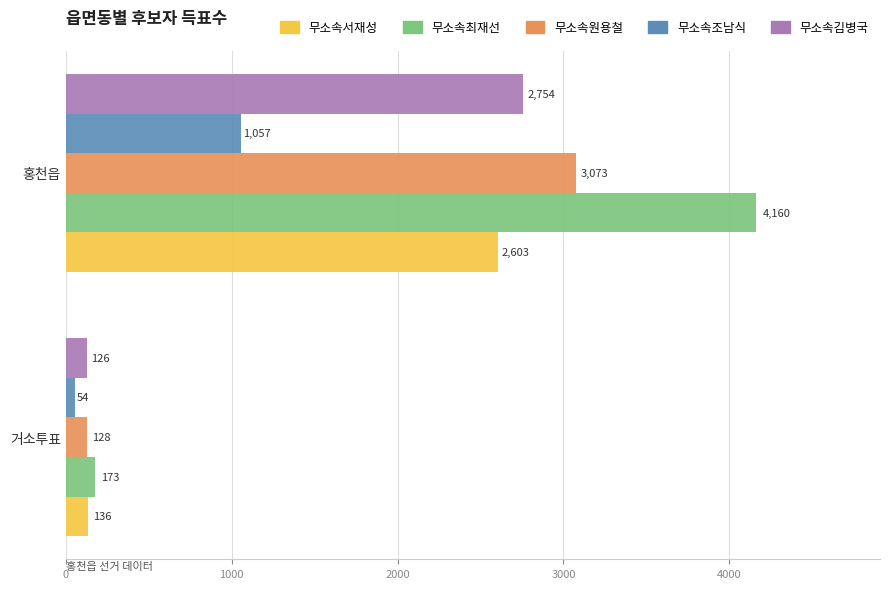

What is the difference between the highest and lowest values at 홍천읍?

3103